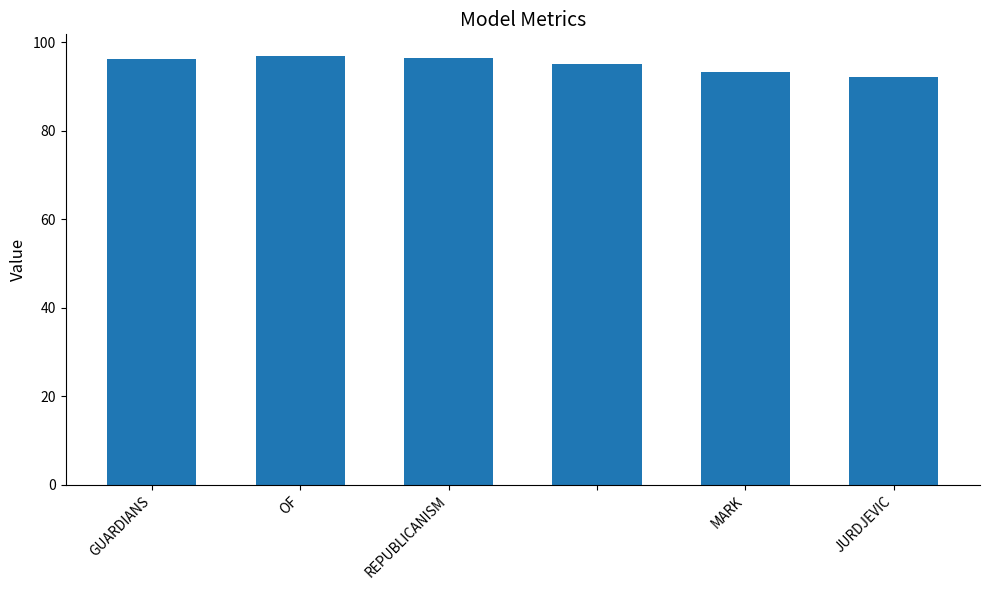

What is the value of the 1st bar from the left?

96.1